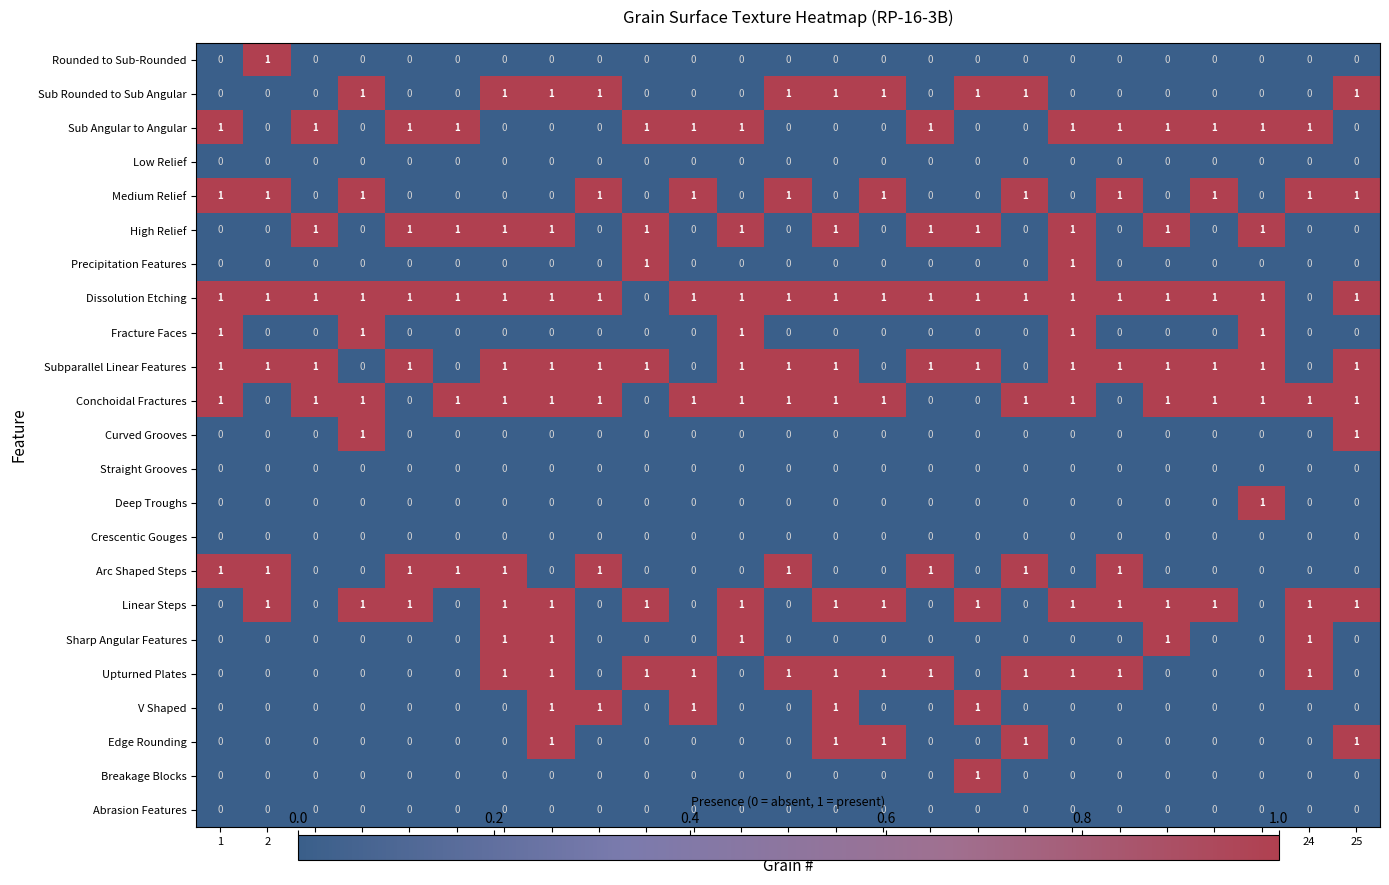

How many Fracture Faces values are between 0 and 1?

25